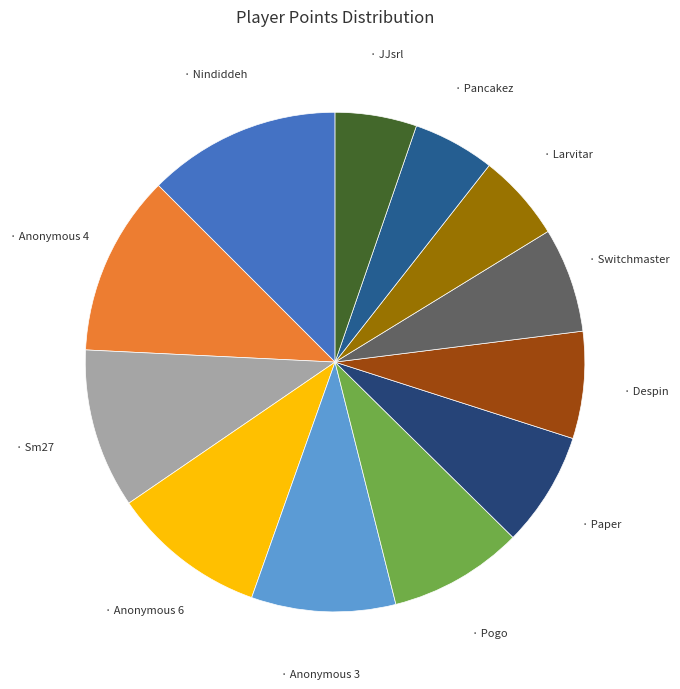

Count the number of slices in the pie.

12